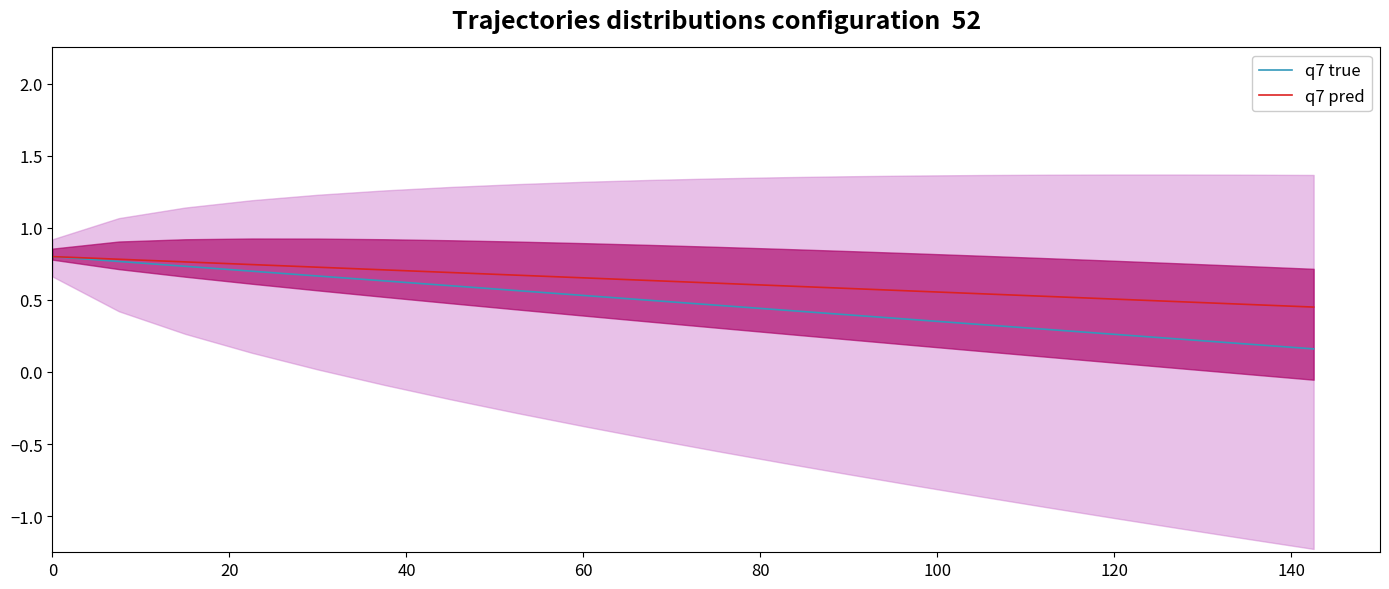

Reading right to left, what are all the values shown in this chart?

q7 true: 0.2	0.2	0.2	0.3	0.3	0.3	0.4	0.4	0.4	0.5	0.5	0.5	0.6	0.6	0.6	0.7	0.7	0.7	0.8	0.8
q7 pred: 0.5	0.5	0.5	0.5	0.5	0.5	0.6	0.6	0.6	0.6	0.6	0.7	0.7	0.7	0.7	0.7	0.7	0.8	0.8	0.8